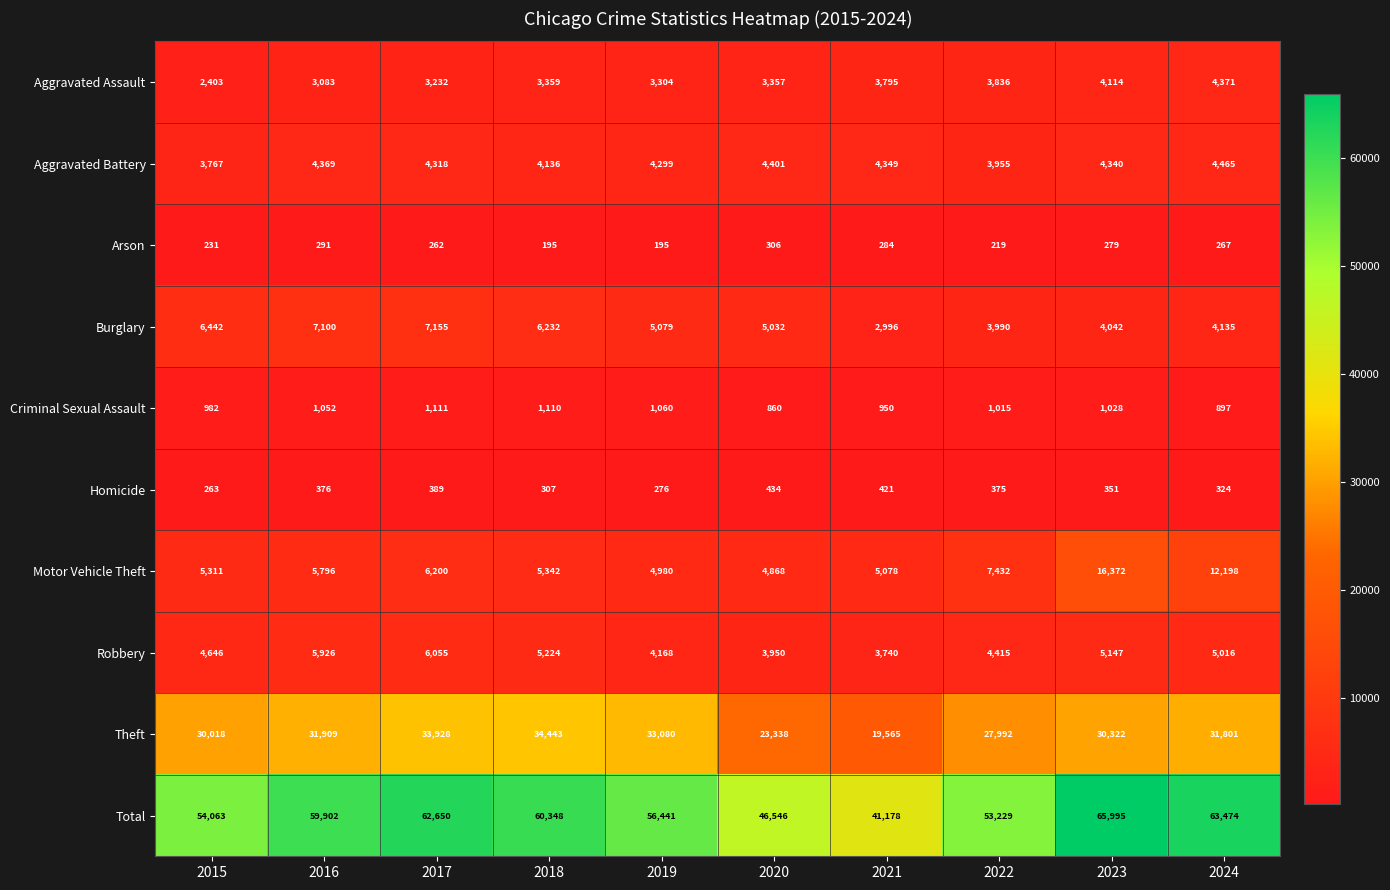

Is it true that Robbery equals 5147 at 2023?

True